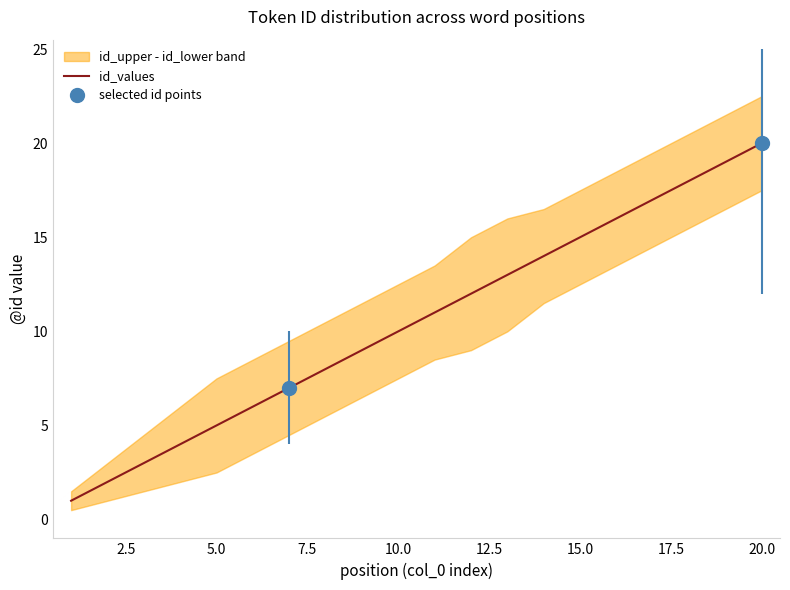

What is the sum of all values?

210